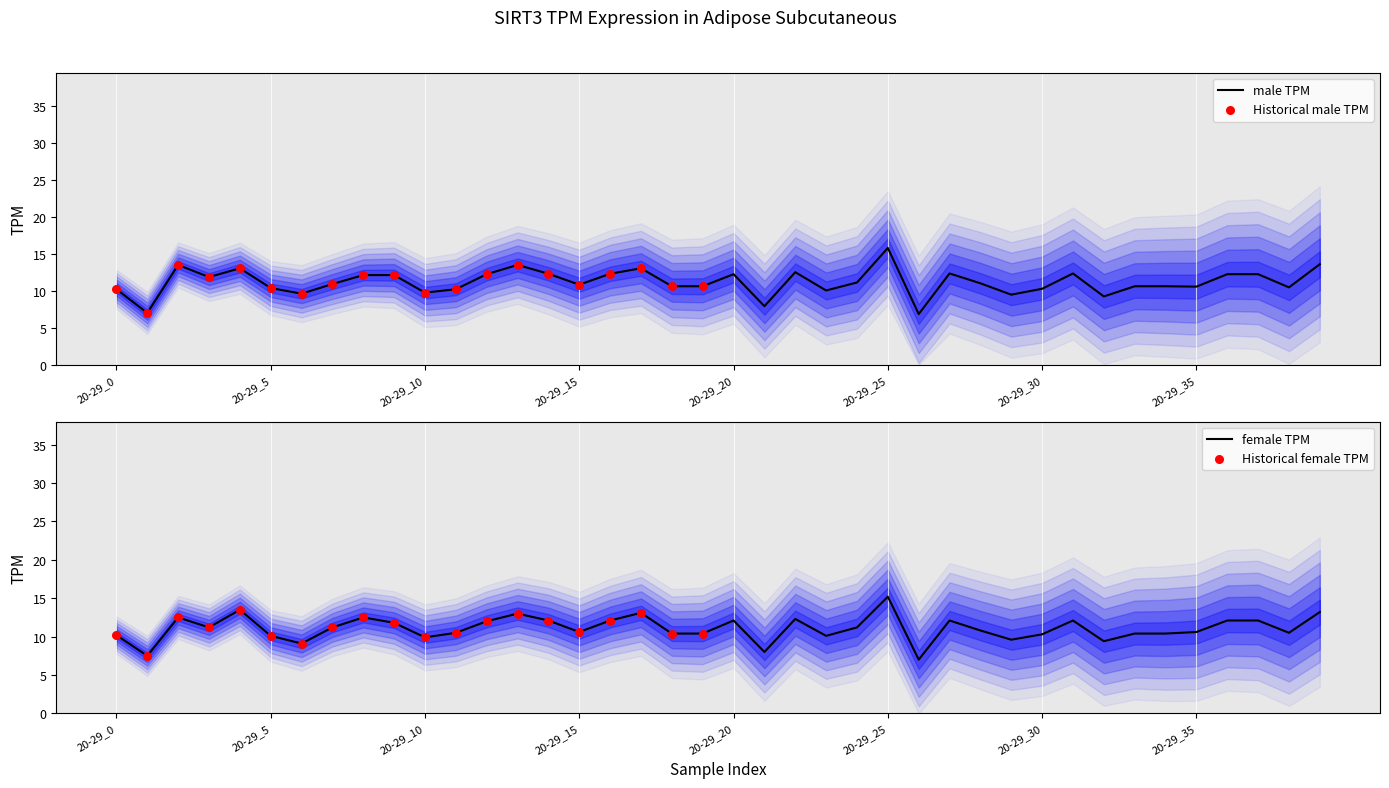

Is the value of male at 20-29_29 greater than the value of female at 20-29_0?

No